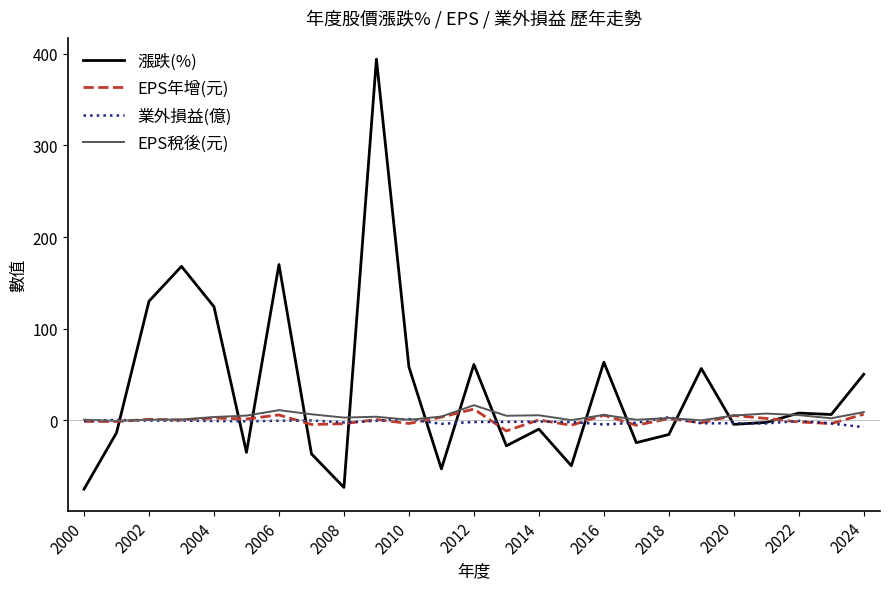

Which series has the largest total across all categories?

漲跌(%)